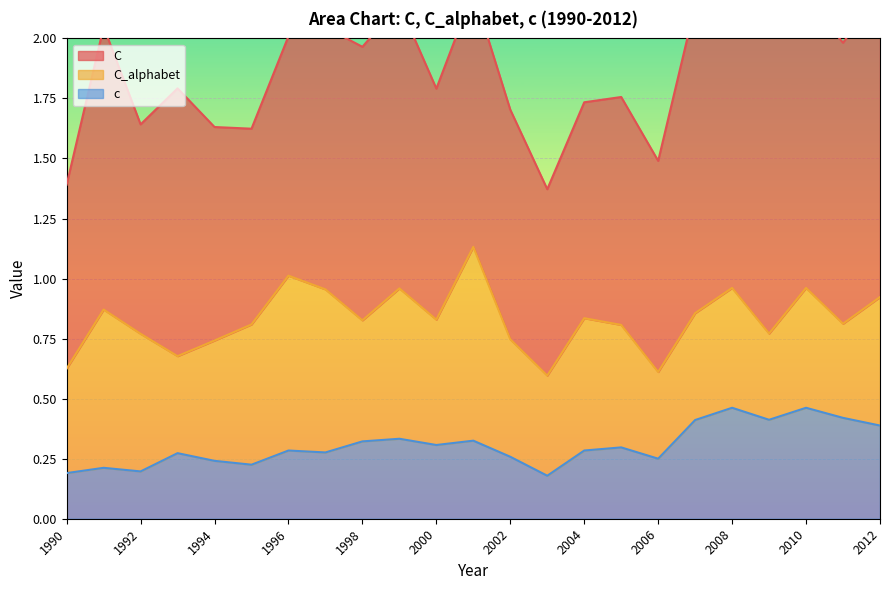

The c series shows 0.4 at 2004. True or false?

False